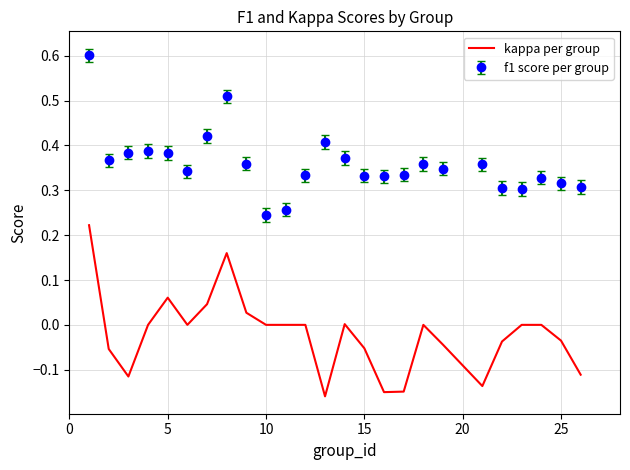

Which series has the largest total across all categories?

f1 score per group